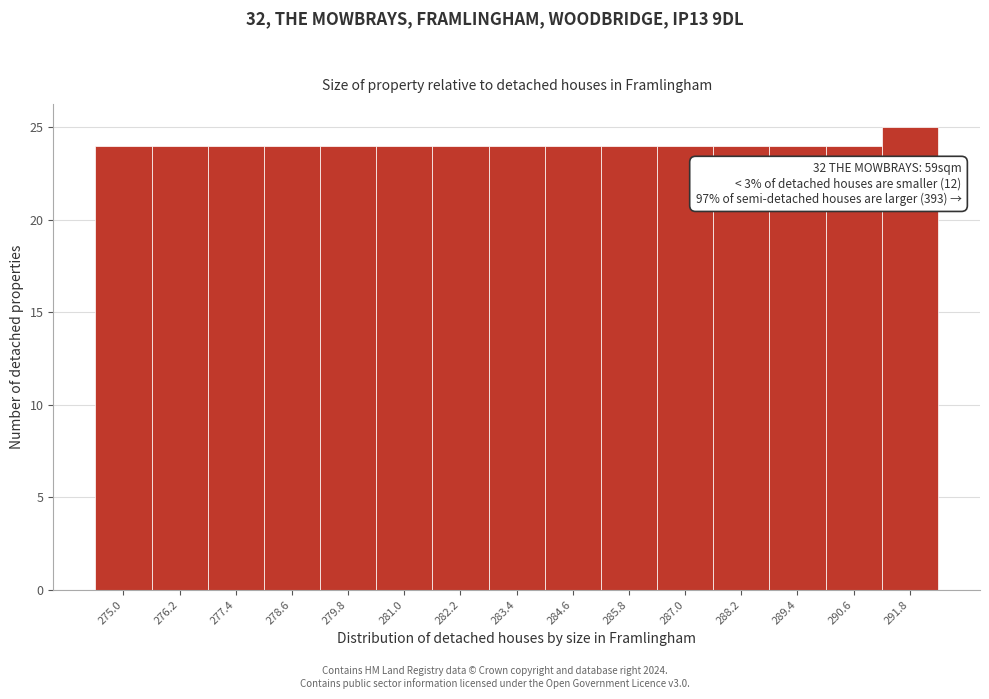

Reading left to right, what are all the values shown in this chart?

24	24	24	24	24	24	24	24	24	24	24	24	24	24	25